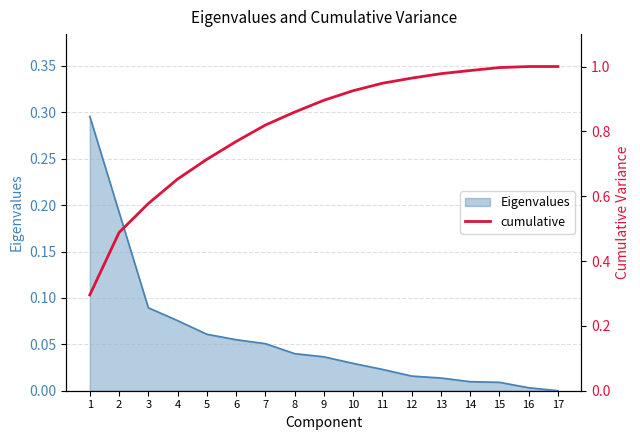

The chart shows a value of 0.9 at 11. True or false?

True